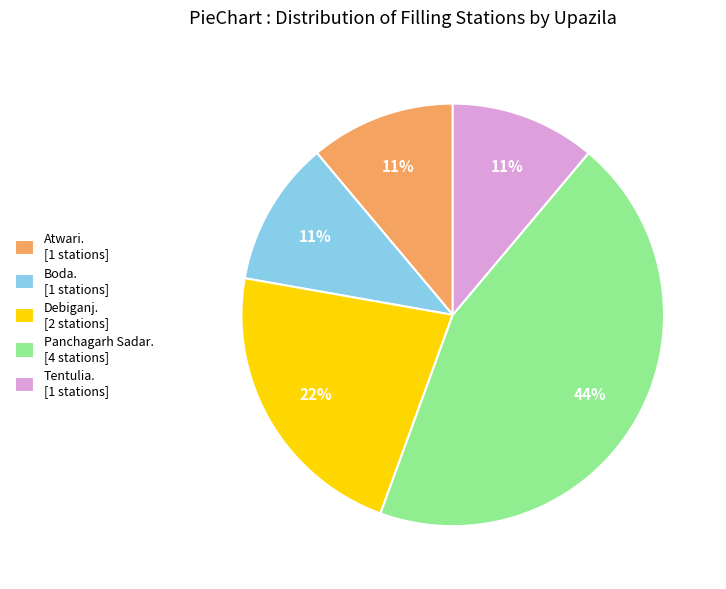

Is it true that Debiganj. [2 stations] is 17% of the pie?

False